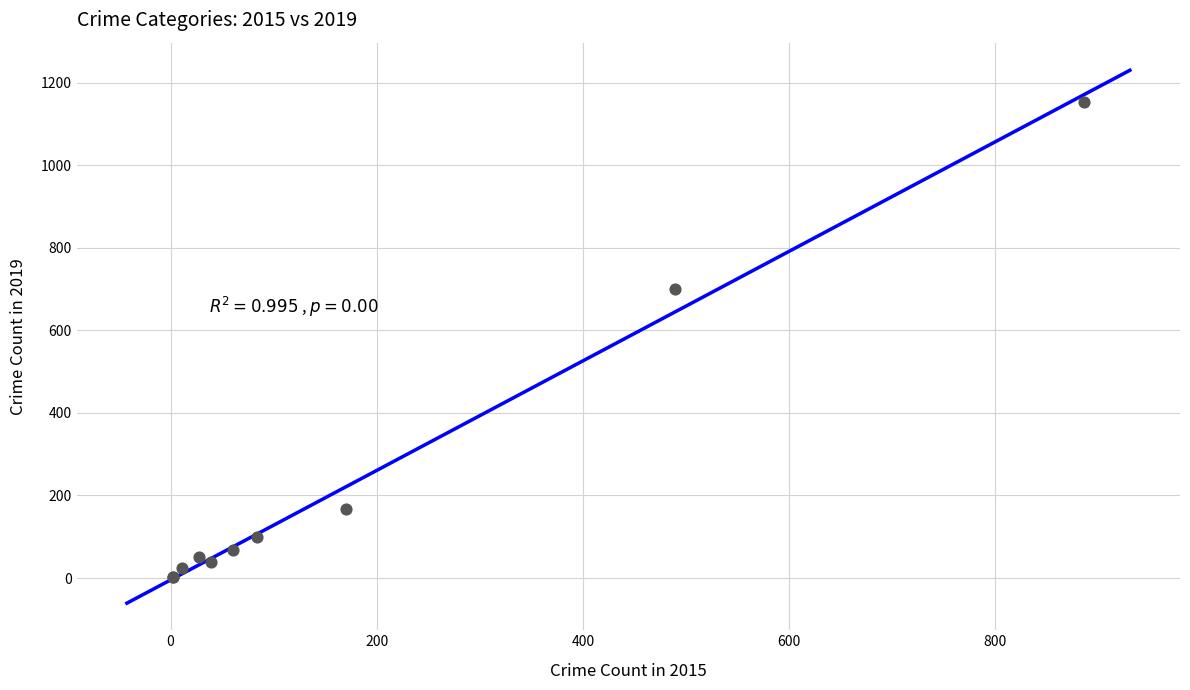

What Y value in the scatter plot is closest to 577?

699